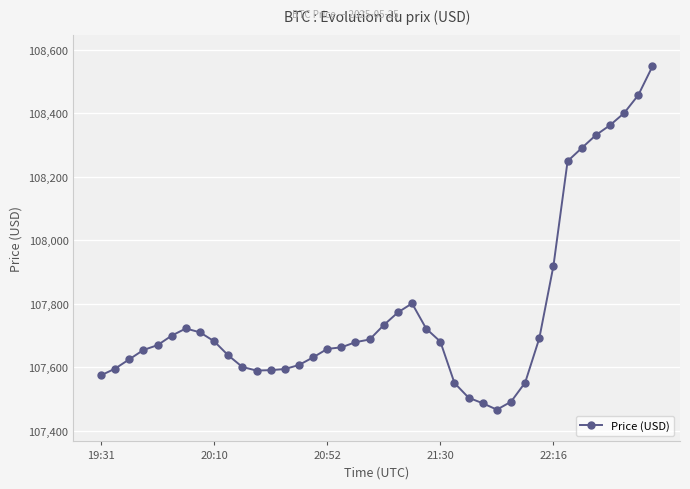

True or false: the data has more than 0 interior local peaks.

True